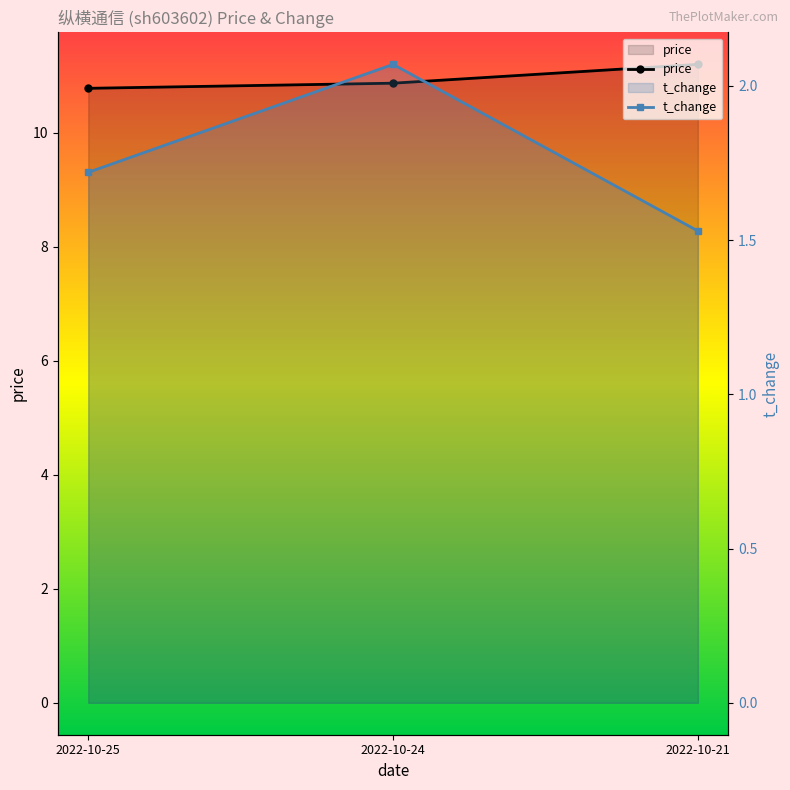

Count the number of data series in this chart.

2